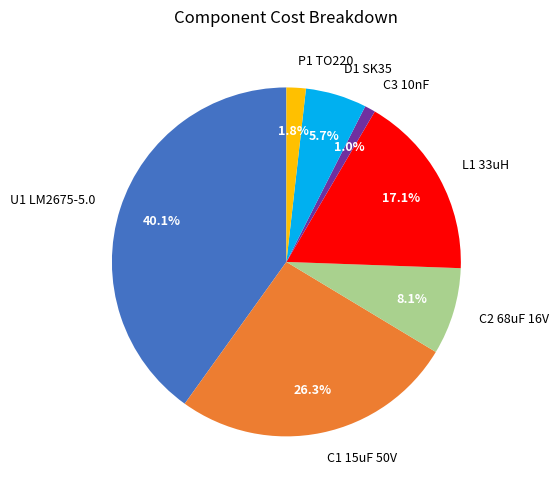

Is the sum of P1 TO220 and L1 33uH greater than half?

No